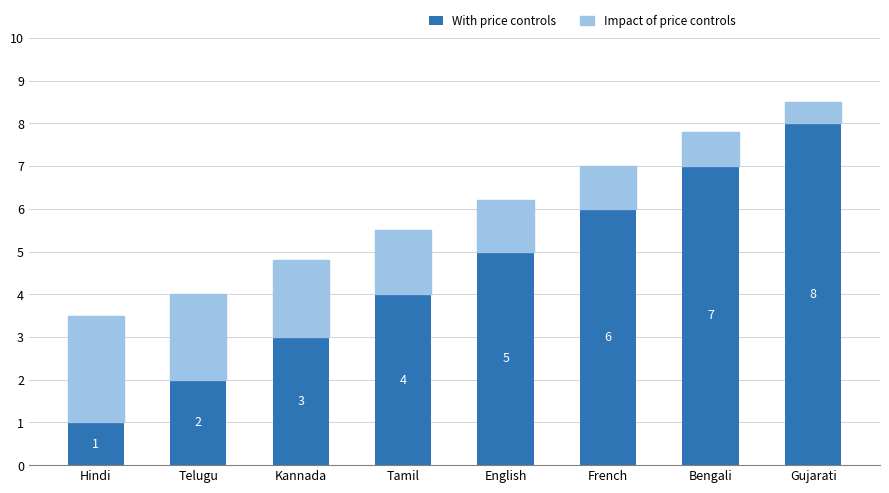

What value does the With price controls series have at Hindi?

1.0